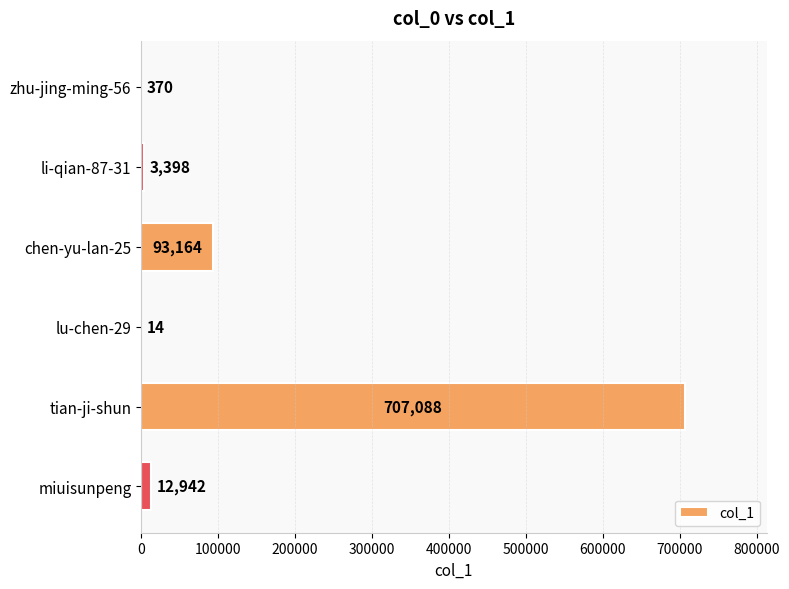

The value at tian-ji-shun is 220898. True or false?

False